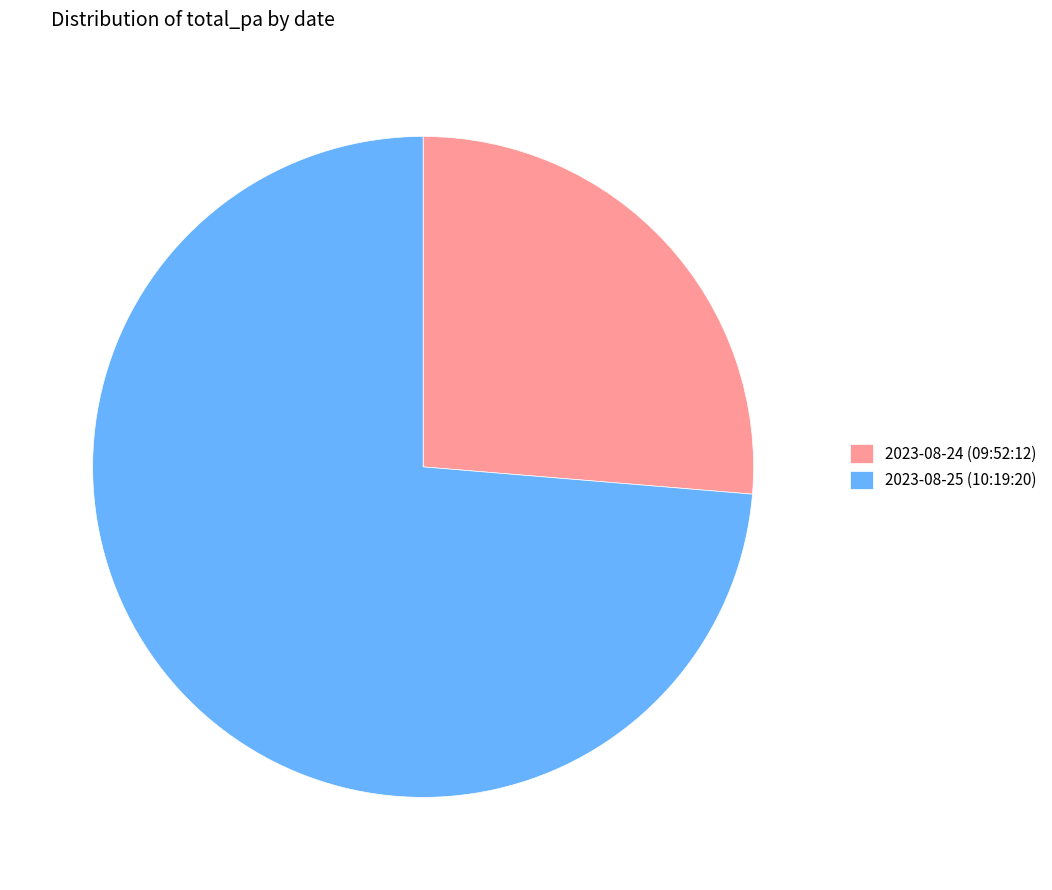

Does any single category account for the majority?

Yes